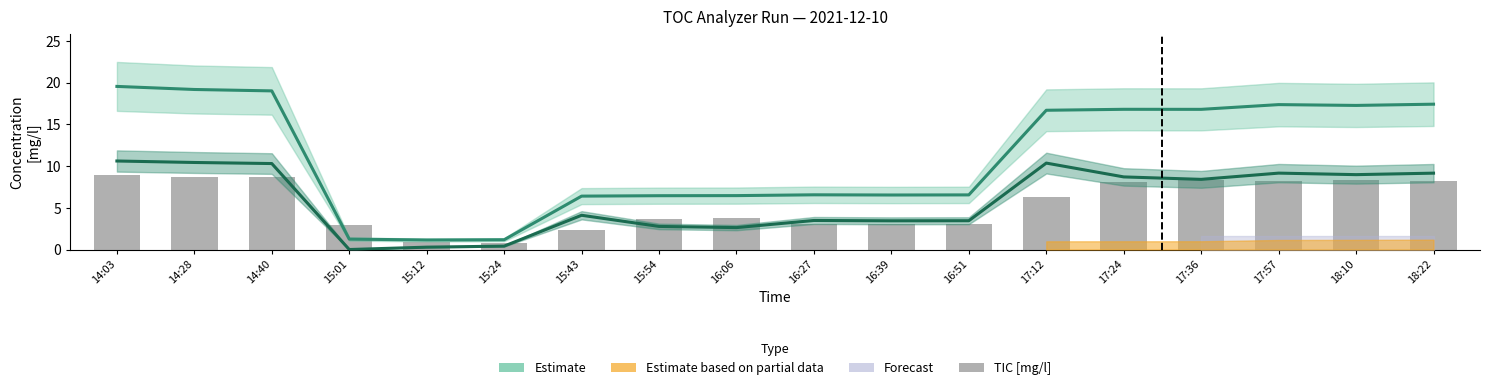

What is the label of the 15th bar from the right?

15:01